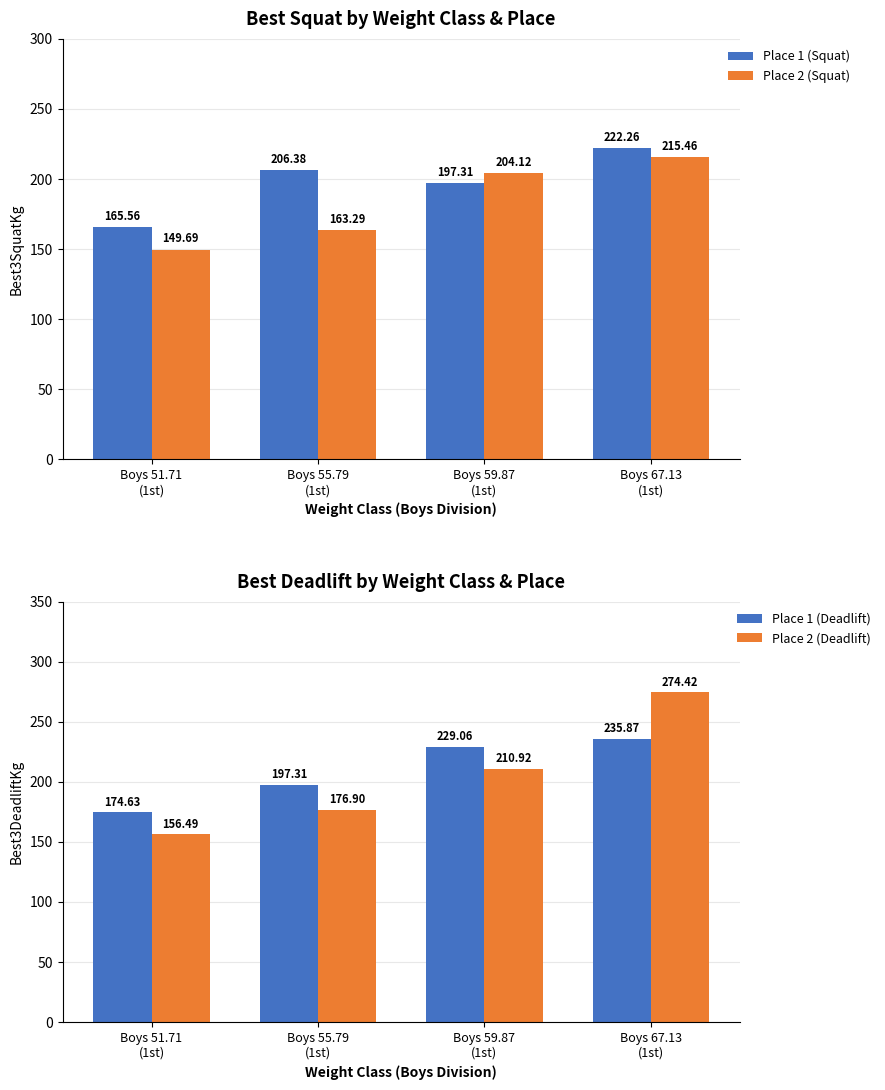

Reading left to right, transcribe all the data shown in this chart.

Place 1 (Squat): Boys 51.71
(1st)=165.6	Boys 55.79
(1st)=206.4	Boys 59.87
(1st)=197.3	Boys 67.13
(1st)=222.3
Place 2 (Squat): Boys 51.71
(1st)=149.7	Boys 55.79
(1st)=163.3	Boys 59.87
(1st)=204.1	Boys 67.13
(1st)=215.5
Place 1 (Deadlift): Boys 51.71
(1st)=174.6	Boys 55.79
(1st)=197.3	Boys 59.87
(1st)=229.1	Boys 67.13
(1st)=235.9
Place 2 (Deadlift): Boys 51.71
(1st)=156.5	Boys 55.79
(1st)=176.9	Boys 59.87
(1st)=210.9	Boys 67.13
(1st)=274.4